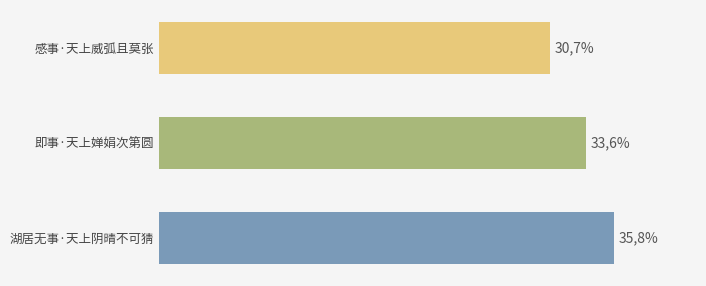

List the labels in order of value, smallest first.

感事·天上威弧且莫张, 即事·天上婵娟次第圆, 湖居无事·天上阴晴不可猜